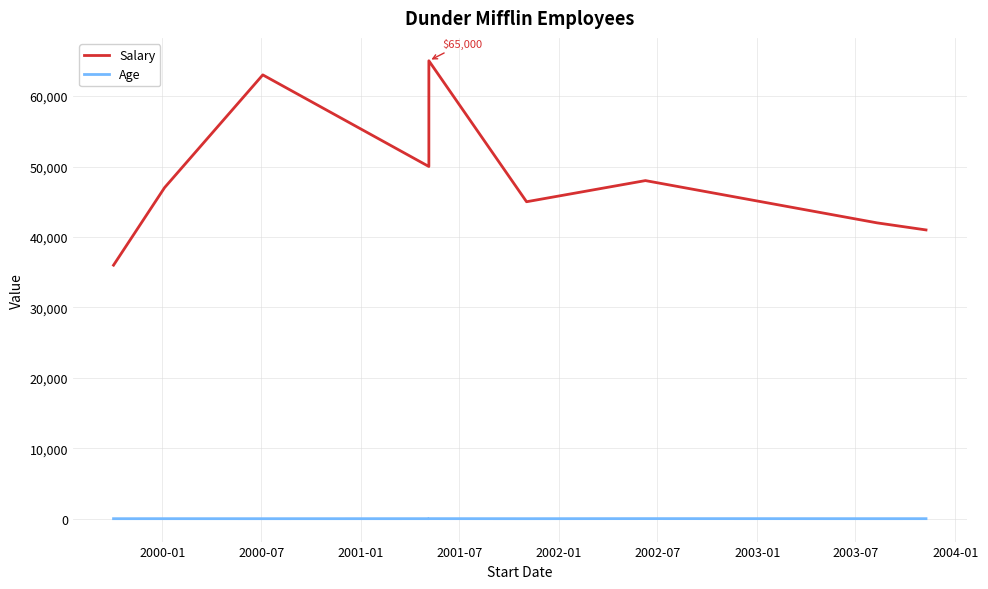

Rank the series at 2001-07 from lowest to highest value.

Age, Salary